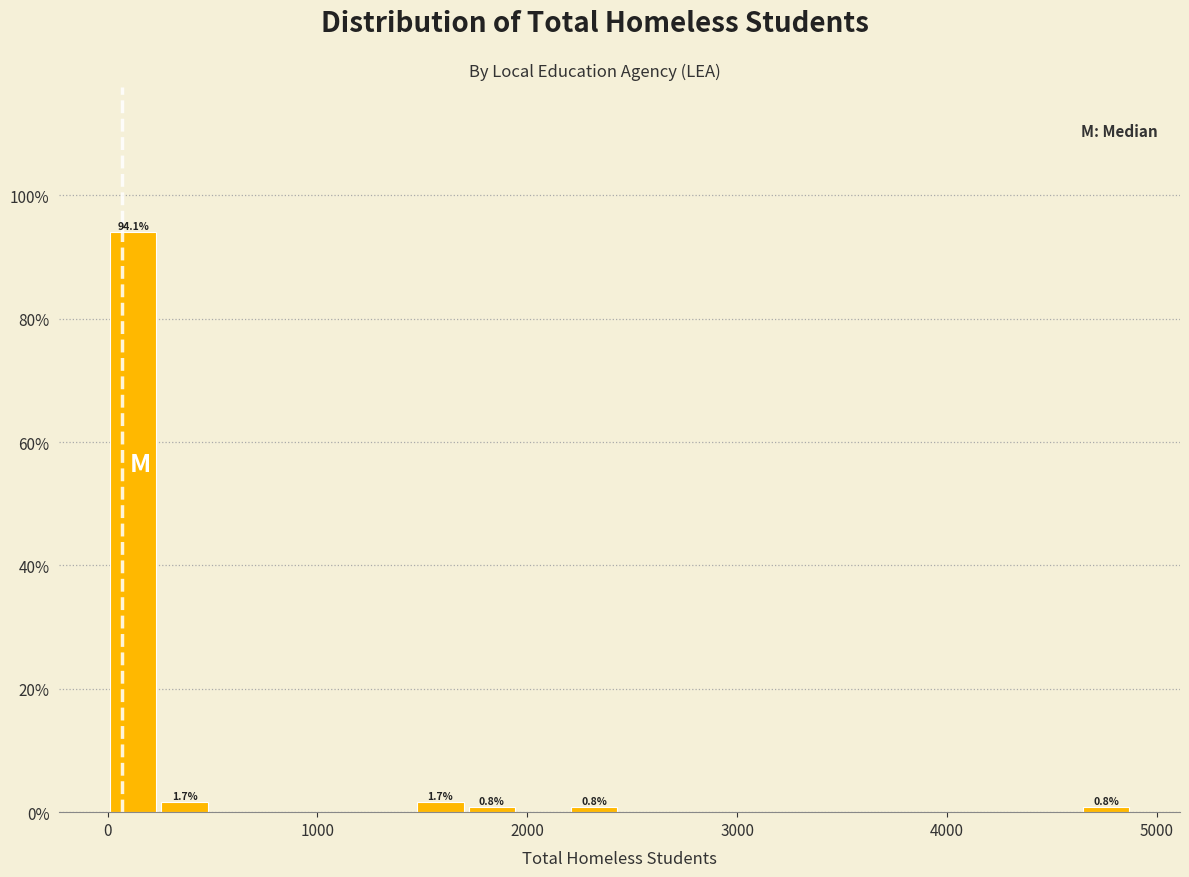

Read against the x-axis, roughly where is the centre of the tallest bar?

100